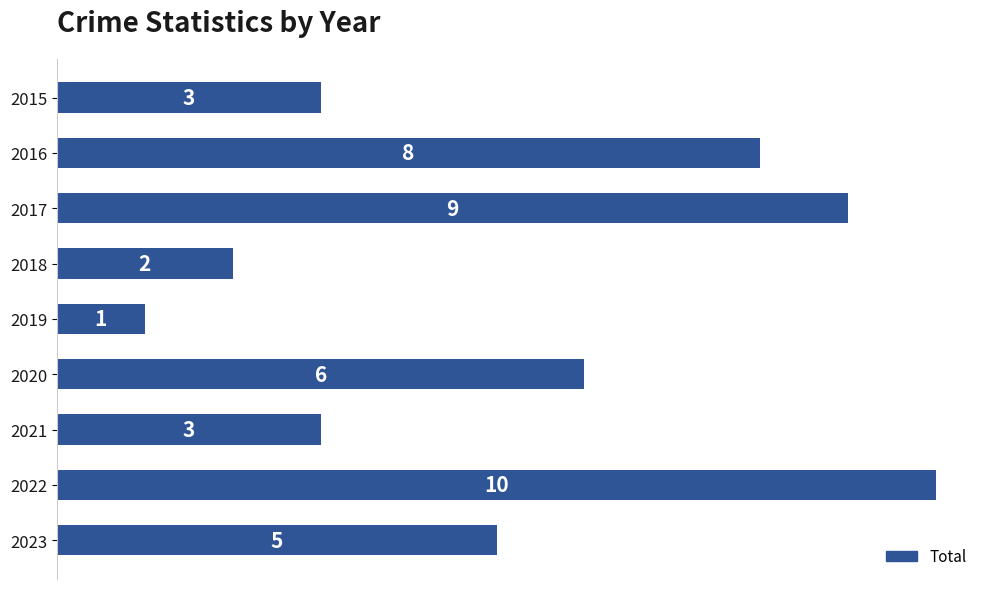

At which label is the value closest to 5?

2023